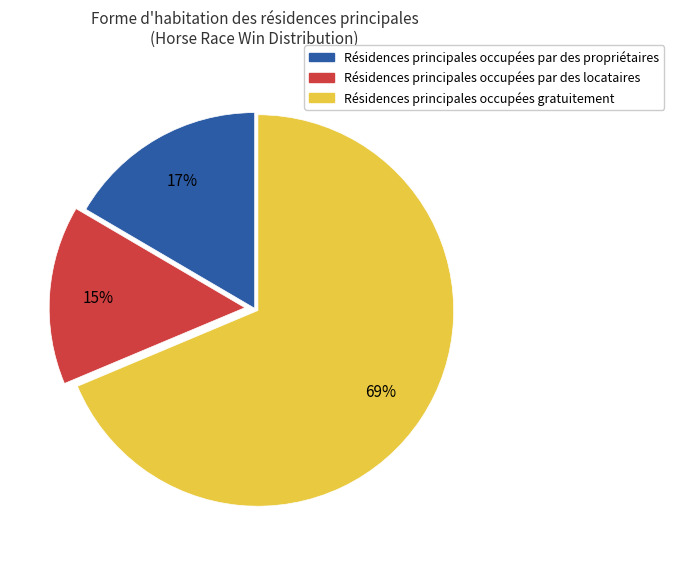

To the nearest percent, what is the average slice percentage?

33%